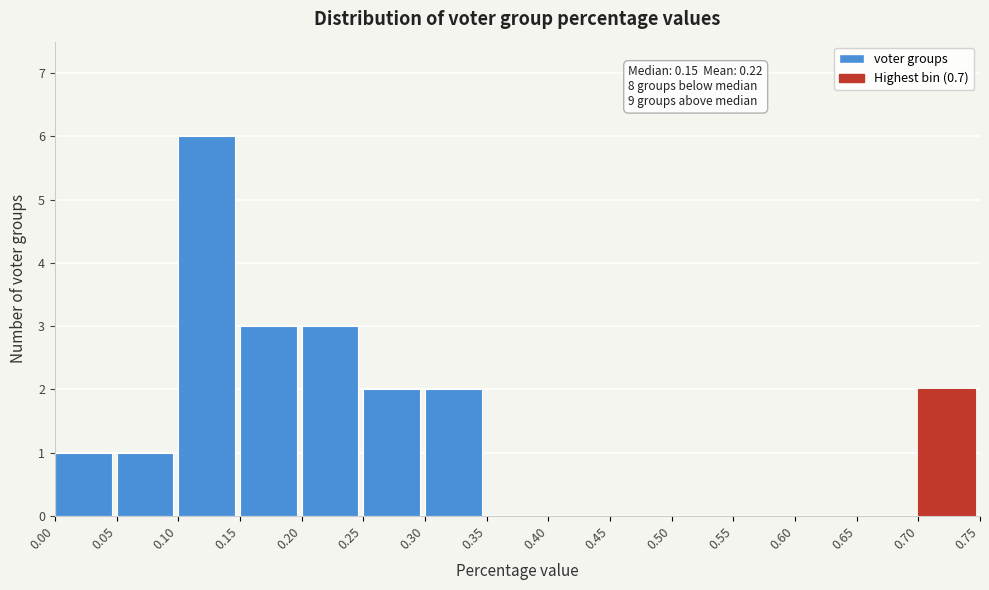

Over which range of the x-axis is the bar tallest?

0.10 to 0.15